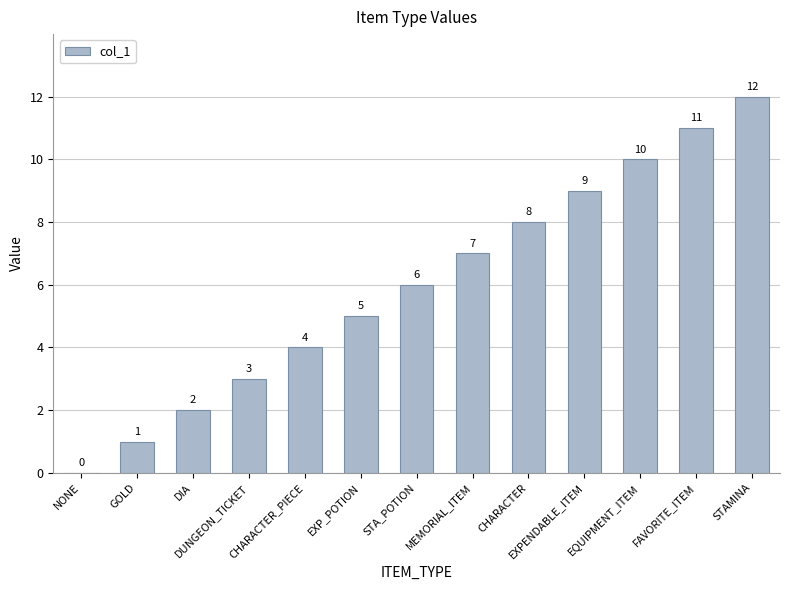

What value does the data have at EXP_POTION?

5